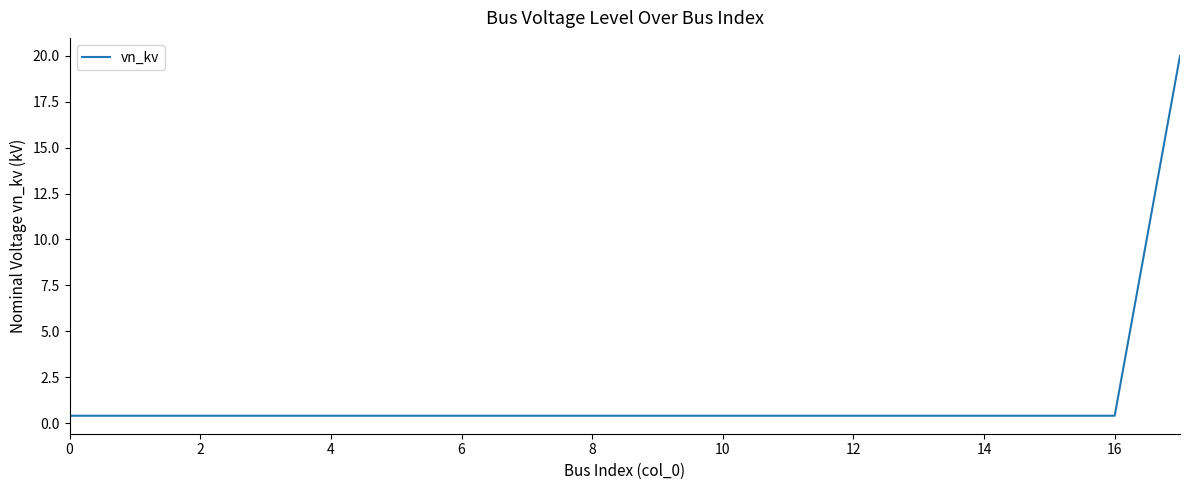

What is the difference between the maximum and minimum values?

19.6